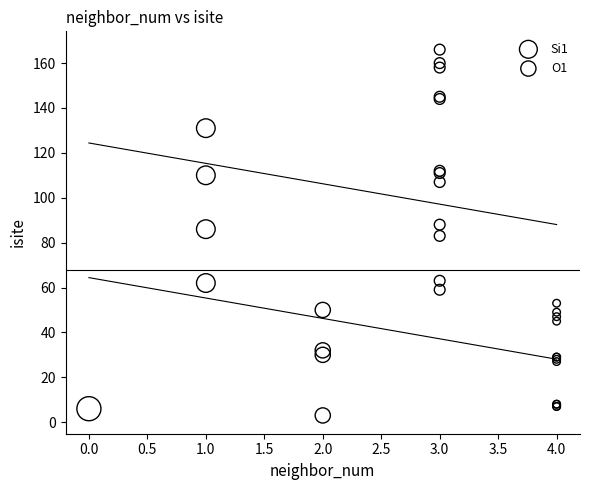

Which series reaches the minimum Y coordinate?

Si1